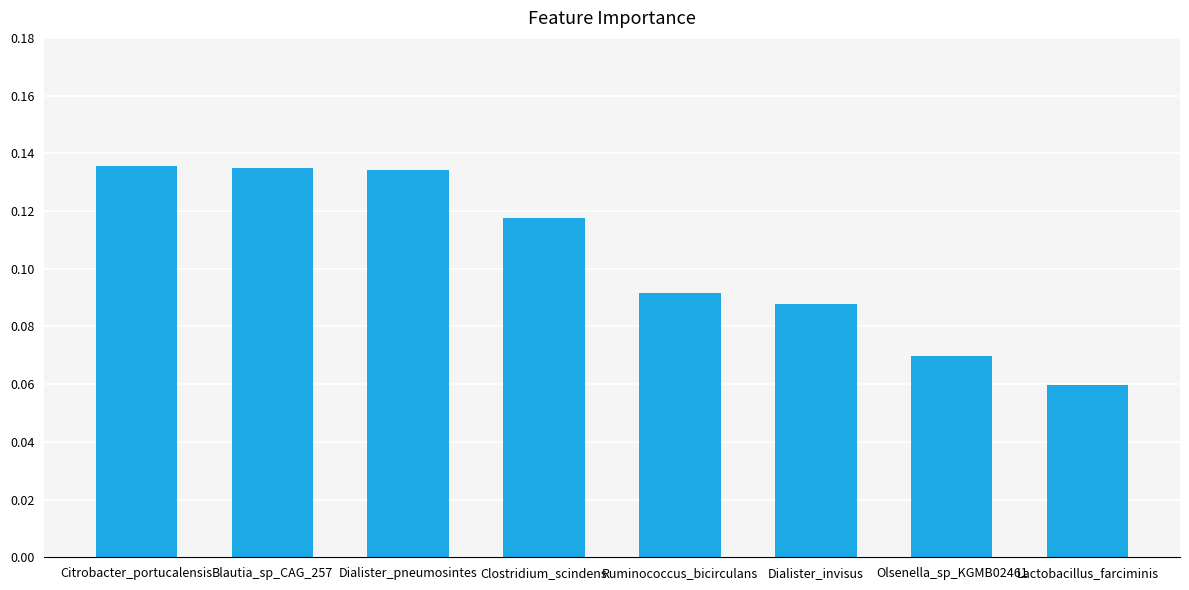

What is the sum of all values?

0.8